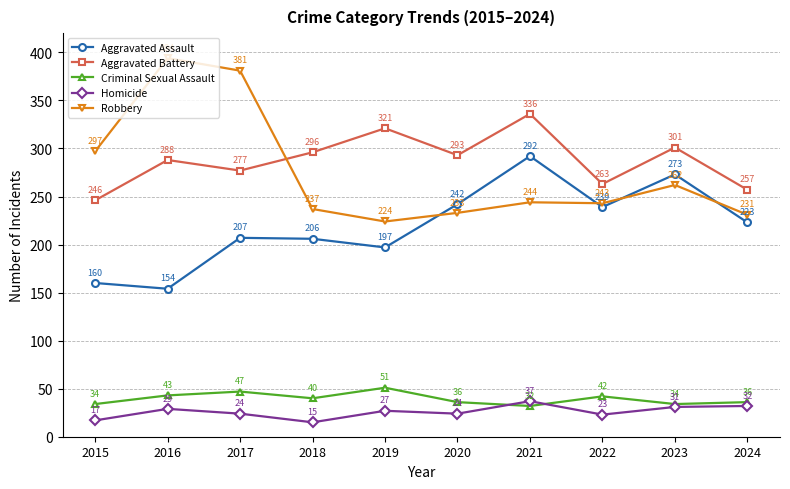

After their last crossing, which series has the higher values: Criminal Sexual Assault or Homicide?

Criminal Sexual Assault